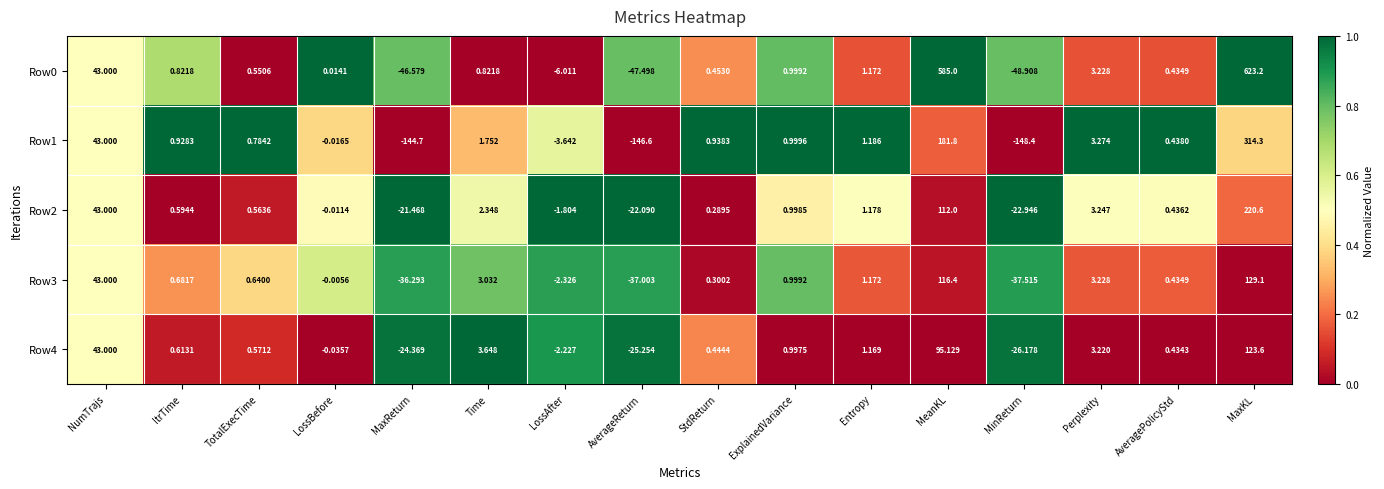

Is the value of Row2 at TotalExecTime greater than the value of Row0 at Entropy?

No